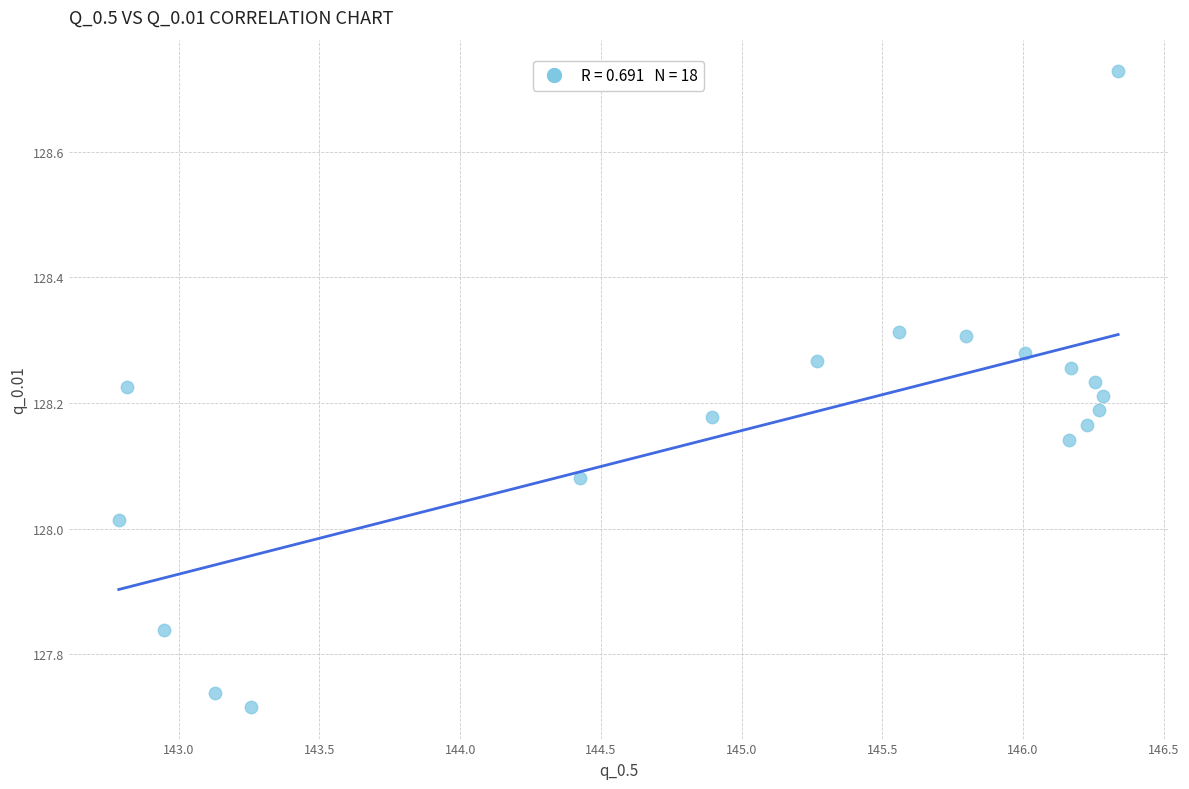

What is the range of X values (max minus min)?

3.6